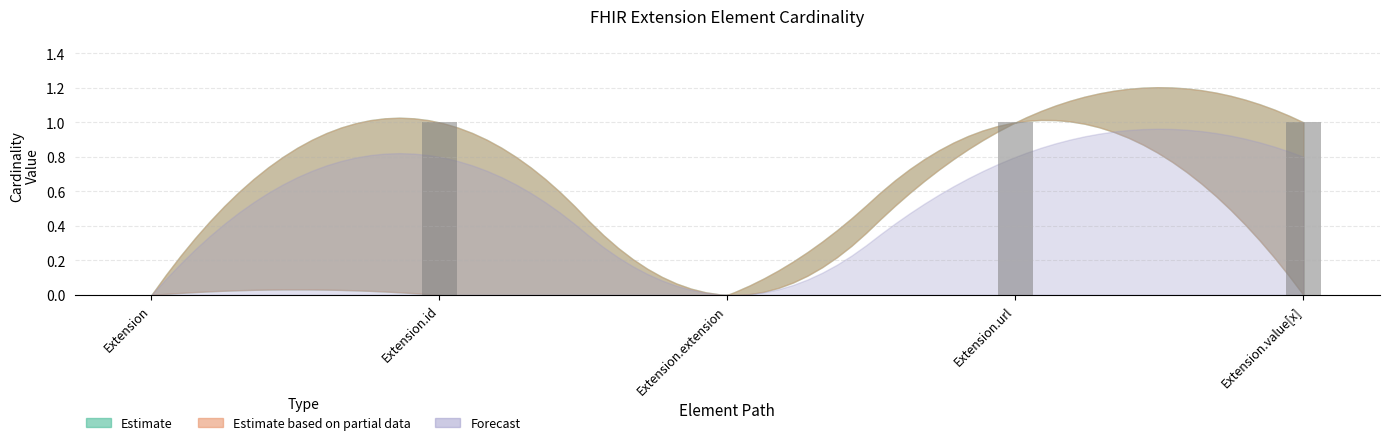

What is the sum of all values?

3